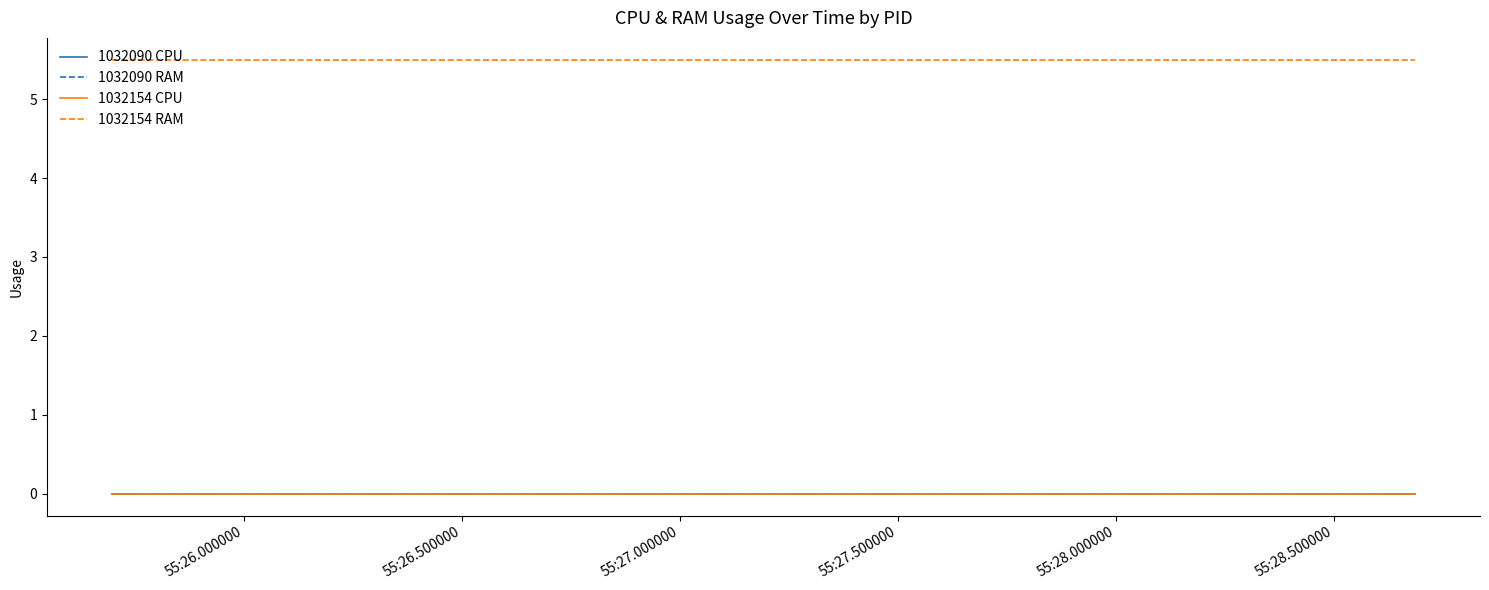

Which series has the largest total across all categories?

1032154 RAM